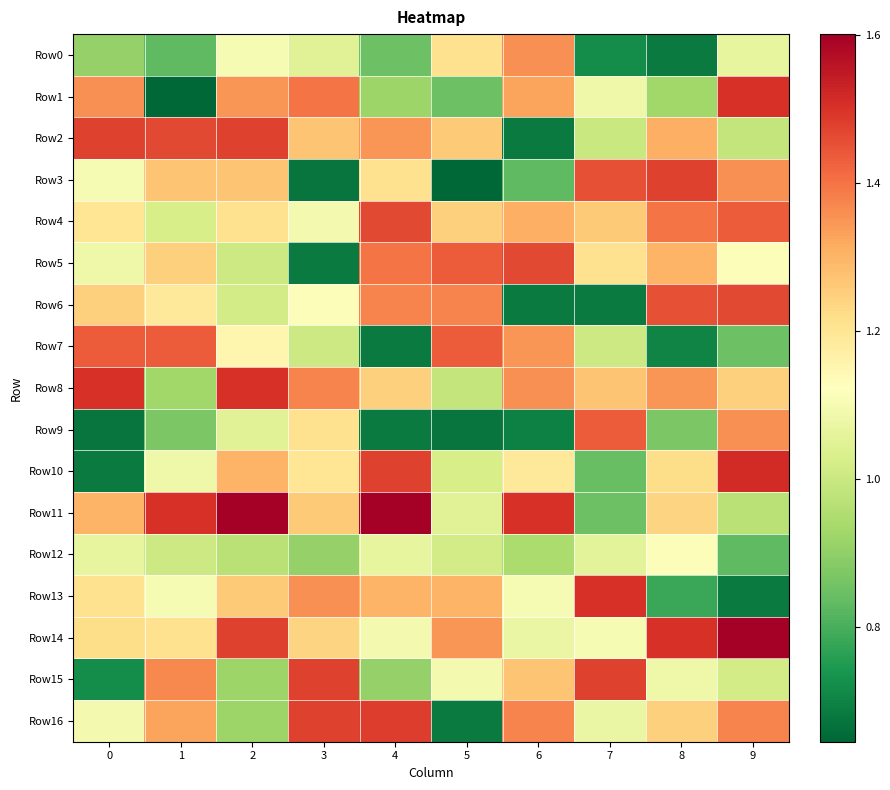

Reading right to left, list all the values displayed in this chart.

Row0: 9=1.1	8=0.7	7=0.7	6=1.4	5=1.2	4=0.8	3=1.0	2=1.1	1=0.8	0=0.9
Row1: 9=1.5	8=0.9	7=1.1	6=1.3	5=0.8	4=0.9	3=1.4	2=1.3	1=0.6	0=1.4
Row2: 9=1.0	8=1.3	7=1.0	6=0.7	5=1.3	4=1.3	3=1.3	2=1.5	1=1.5	0=1.5
Row3: 9=1.4	8=1.5	7=1.5	6=0.8	5=0.6	4=1.2	3=0.7	2=1.3	1=1.3	0=1.1
Row4: 9=1.4	8=1.4	7=1.3	6=1.3	5=1.2	4=1.5	3=1.1	2=1.2	1=1.0	0=1.2
Row5: 9=1.1	8=1.3	7=1.2	6=1.5	5=1.4	4=1.4	3=0.7	2=1.0	1=1.2	0=1.1
Row6: 9=1.5	8=1.5	7=0.7	6=0.7	5=1.4	4=1.4	3=1.1	2=1.0	1=1.2	0=1.2
Row7: 9=0.8	8=0.7	7=1.0	6=1.3	5=1.4	4=0.7	3=1.0	2=1.2	1=1.4	0=1.4
Row8: 9=1.2	8=1.3	7=1.3	6=1.4	5=1.0	4=1.2	3=1.4	2=1.5	1=0.9	0=1.5
Row9: 9=1.4	8=0.9	7=1.4	6=0.7	5=0.7	4=0.7	3=1.2	2=1.0	1=0.9	0=0.7
Row10: 9=1.5	8=1.2	7=0.8	6=1.2	5=1.0	4=1.5	3=1.2	2=1.3	1=1.1	0=0.7
Row11: 9=1.0	8=1.2	7=0.8	6=1.5	5=1.0	4=1.6	3=1.3	2=1.6	1=1.5	0=1.3
Row12: 9=0.8	8=1.1	7=1.1	6=0.9	5=1.0	4=1.1	3=0.9	2=1.0	1=1.0	0=1.1
Row13: 9=0.7	8=0.8	7=1.5	6=1.1	5=1.3	4=1.3	3=1.4	2=1.3	1=1.1	0=1.2
Row14: 9=1.6	8=1.5	7=1.1	6=1.1	5=1.3	4=1.1	3=1.2	2=1.5	1=1.2	0=1.2
Row15: 9=1.0	8=1.1	7=1.5	6=1.3	5=1.1	4=0.9	3=1.5	2=0.9	1=1.4	0=0.7
Row16: 9=1.4	8=1.2	7=1.1	6=1.4	5=0.7	4=1.5	3=1.5	2=0.9	1=1.3	0=1.1